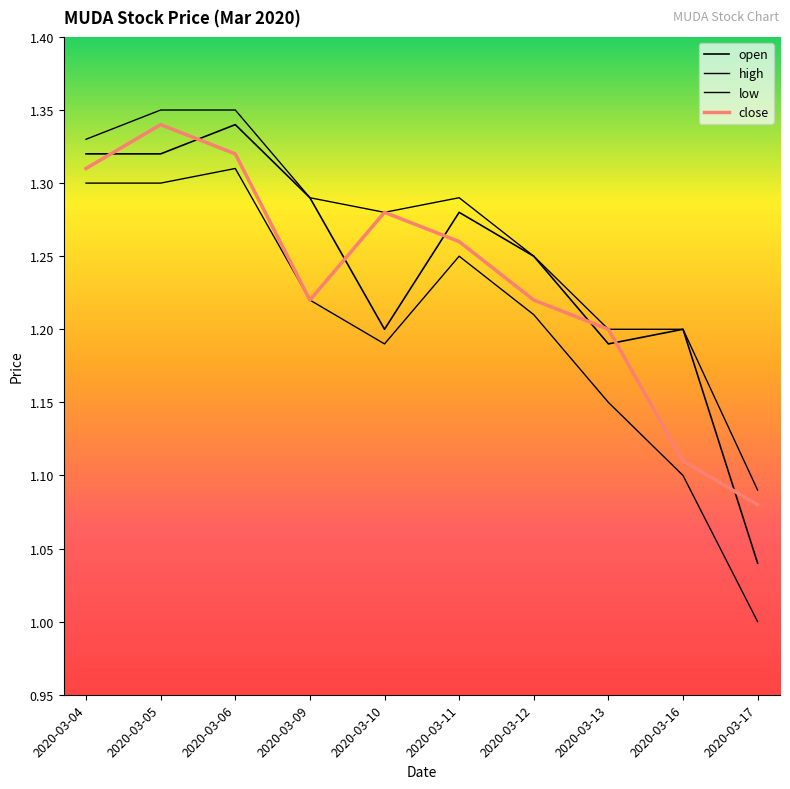

Which series has the widest spread of values?

low